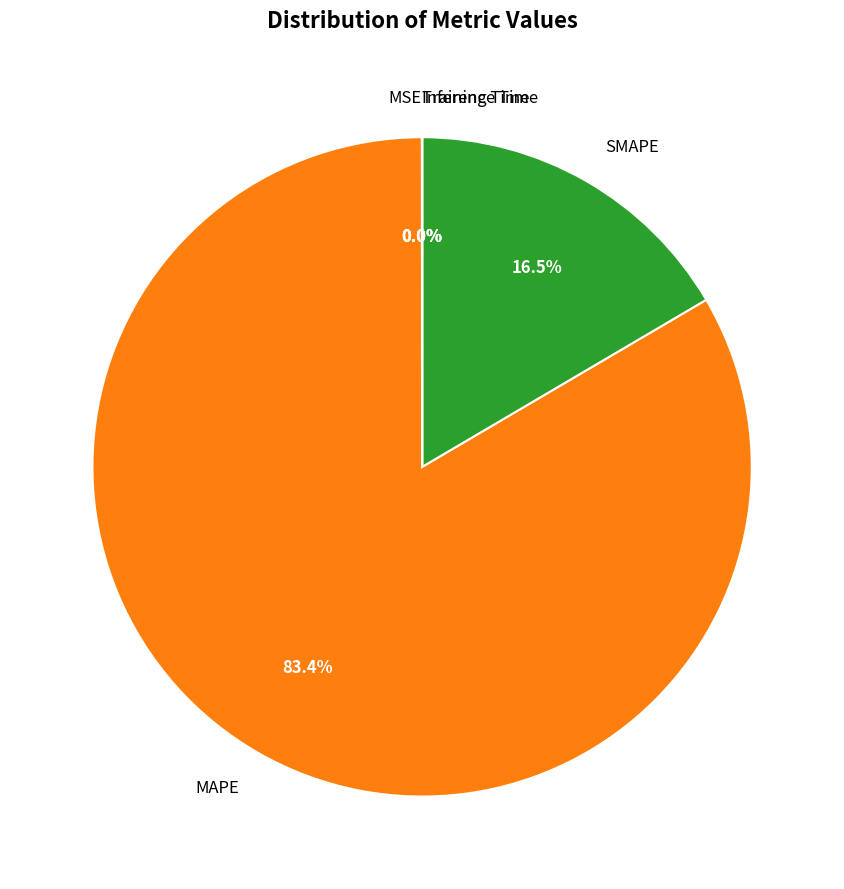

Does any single category account for the majority?

Yes